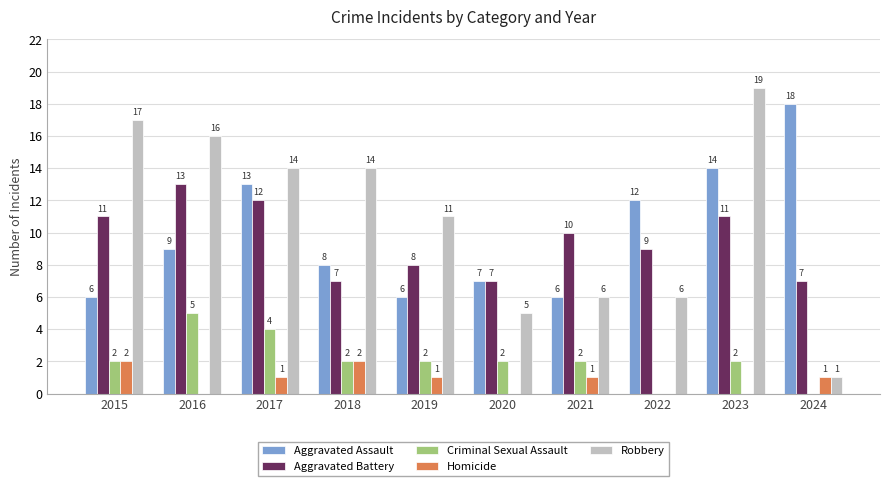

Which series changed the most between 2016 and 2021?

Robbery